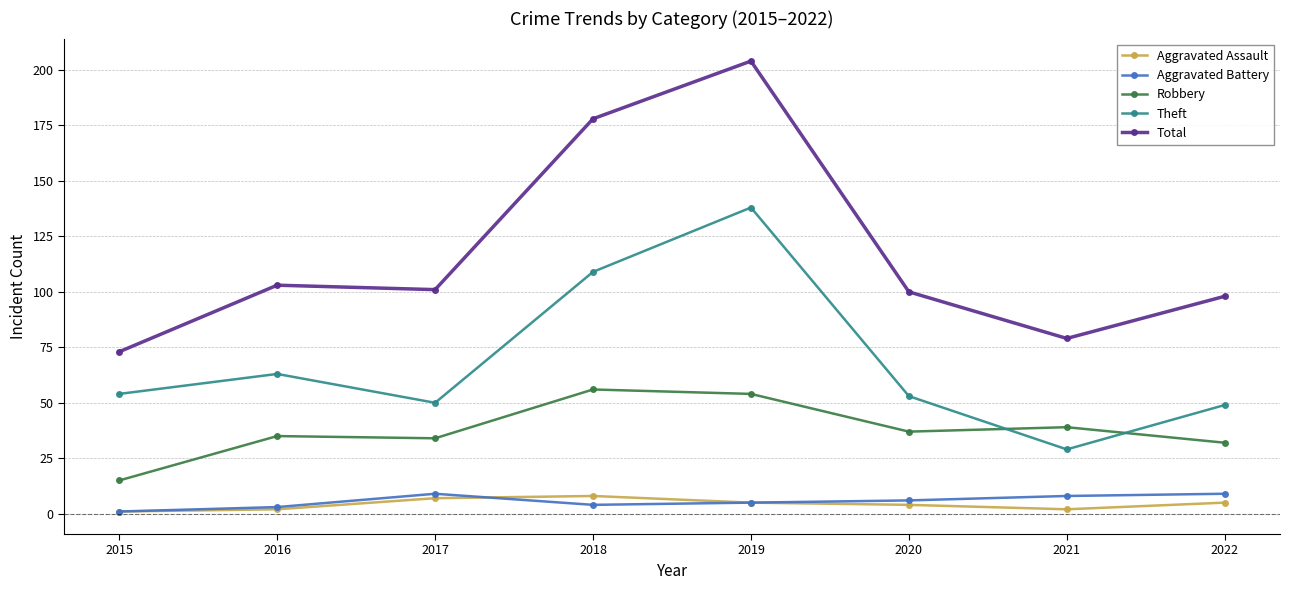

Is the value of Aggravated Assault at 2018 greater than the value of Theft at 2017?

No